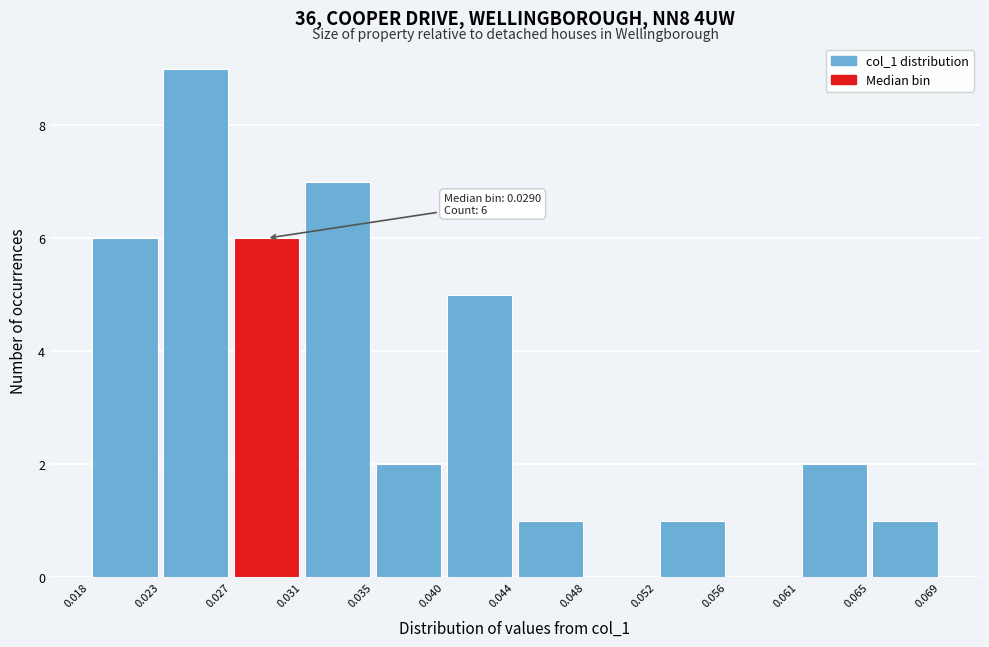

Which range on the x-axis has the tallest bar?

0.023 to 0.027